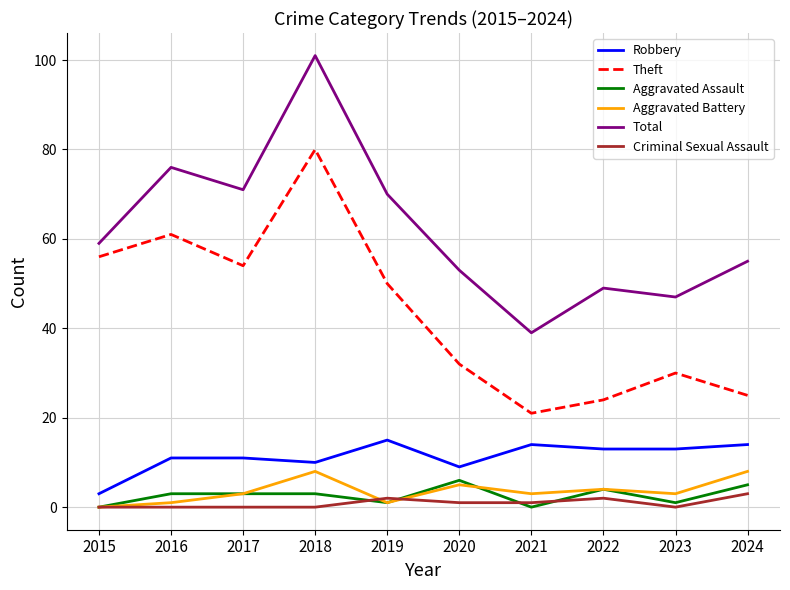

Reading left to right, transcribe all the data shown in this chart.

Robbery: 3	11	11	10	15	9	14	13	13	14
Theft: 56	61	54	80	50	32	21	24	30	25
Aggravated Assault: 0	3	3	3	1	6	0	4	1	5
Aggravated Battery: 0	1	3	8	1	5	3	4	3	8
Total: 59	76	71	101	70	53	39	49	47	55
Criminal Sexual Assault: 0	0	0	0	2	1	1	2	0	3